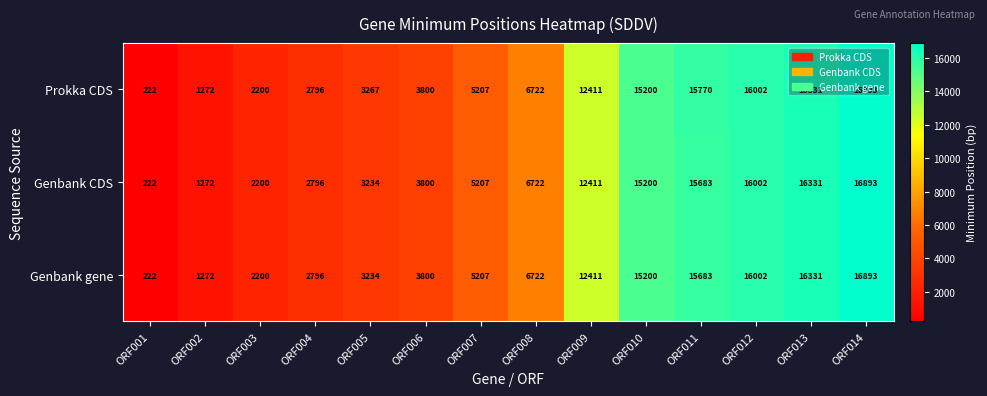

At which category is the sum across all series the highest?

ORF014